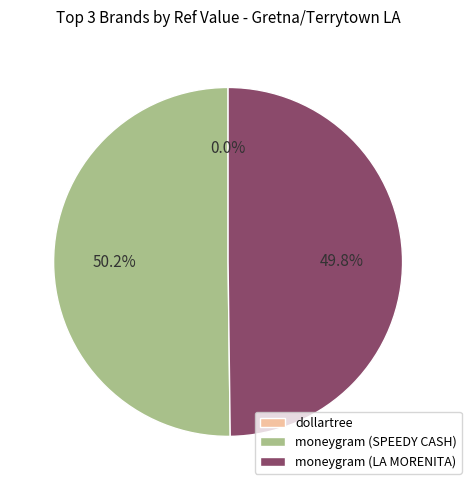

What percentage is NOT represented by moneygram (LA MORENITA)?

50.2%